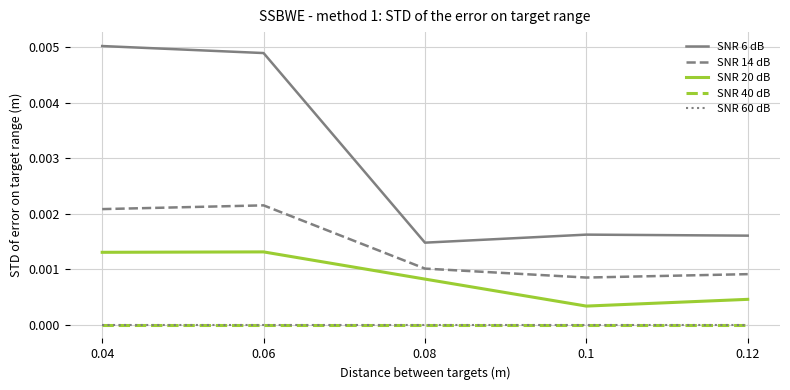

True or false: SNR 14 dB has a value of 0.0 at 0.1.

True